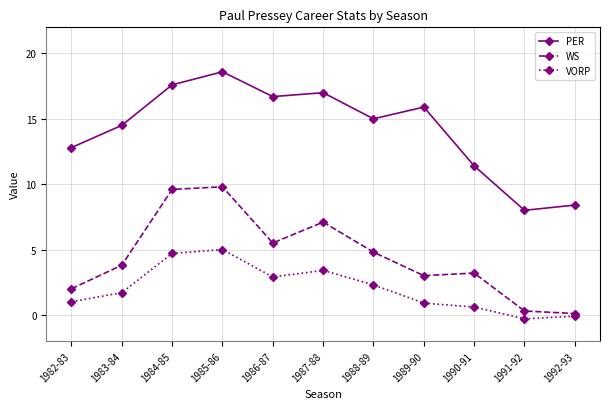

Is it true that WS equals 9.6 at 1984-85?

True